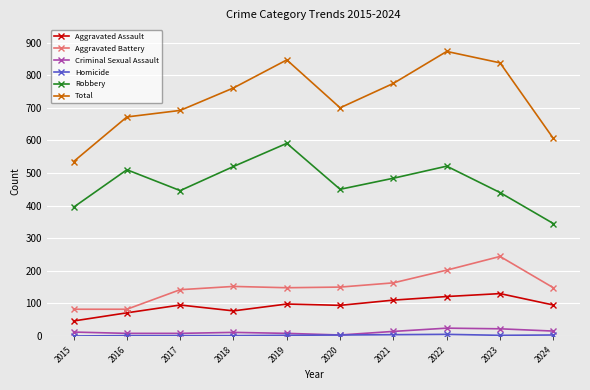

Which label corresponds to the largest value in the chart?

2022